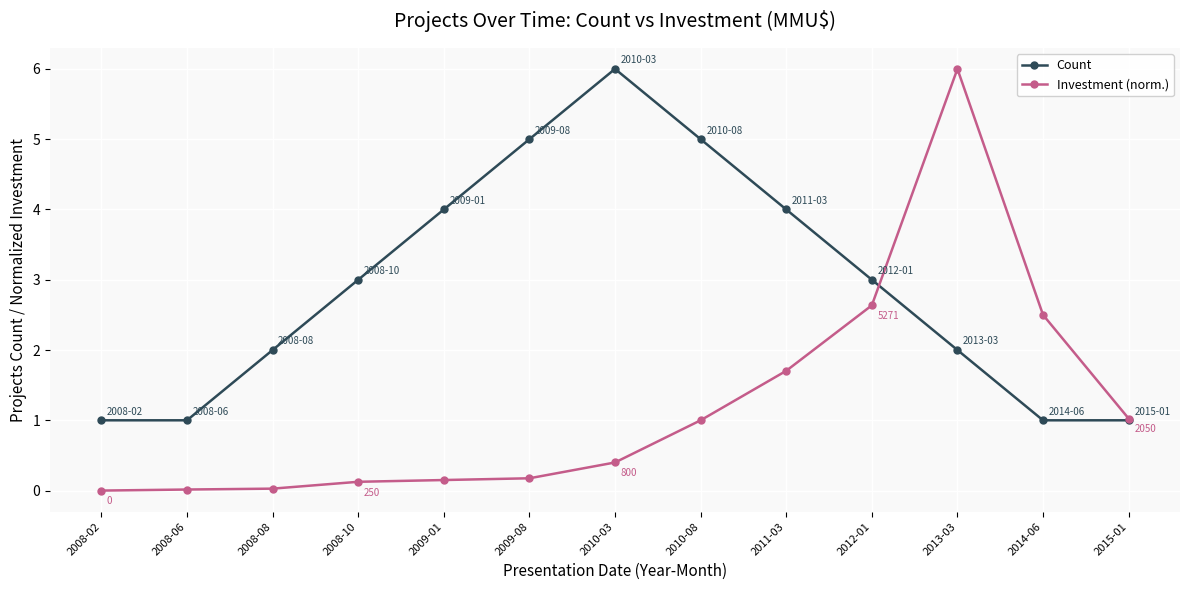

What is the maximum value for Count?

6.0